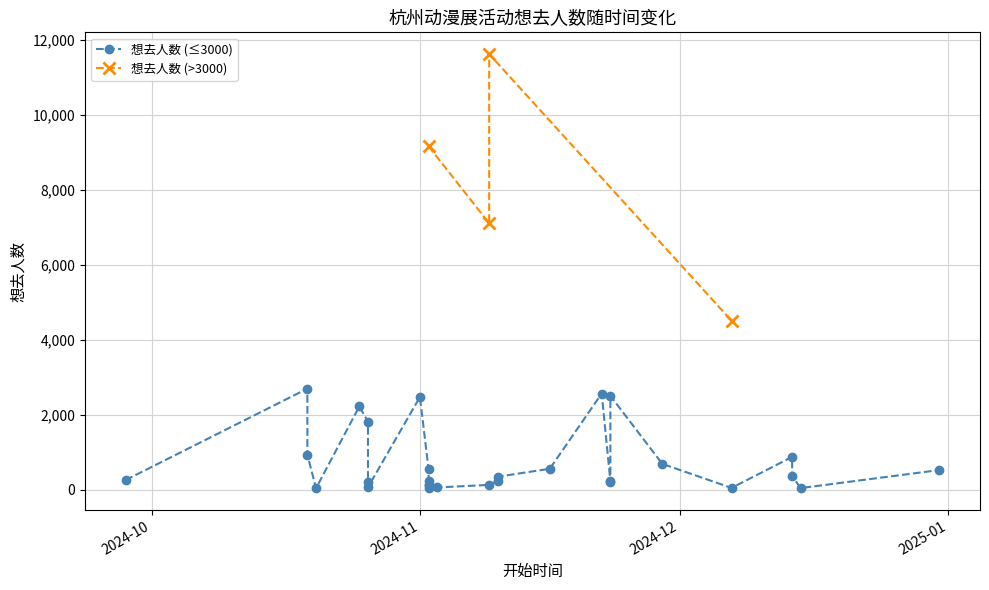

Approximately how many times larger is the value at 2024-11-10 compared to 2024-11-02?

1.5